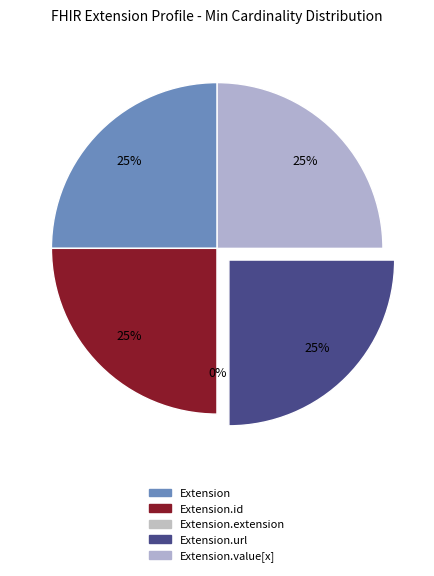

Between Extension.extension and Extension.url, which is larger?

Extension.url